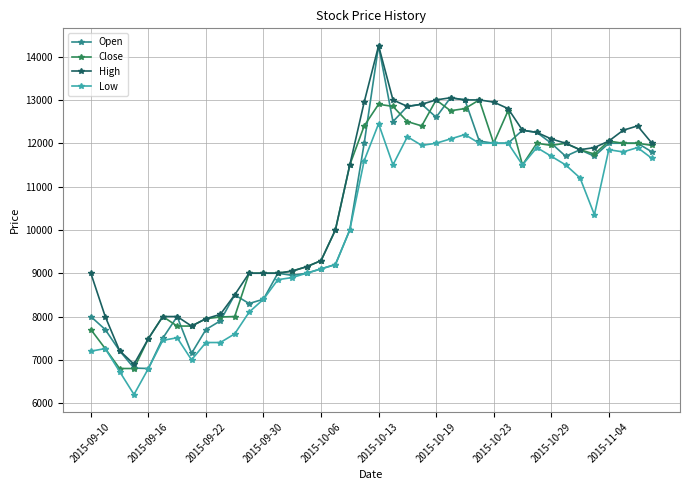

What is the maximum value for Open?

14250